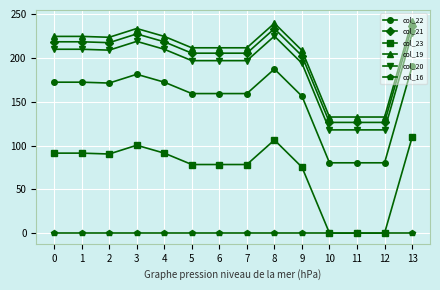

True or false: col_22 and col_20 cross at least once.

False